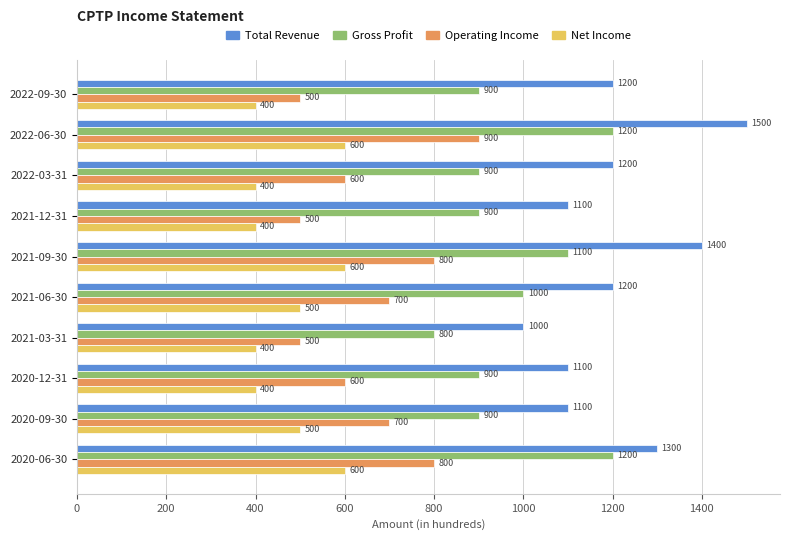

How many distinct data groups are displayed?

4